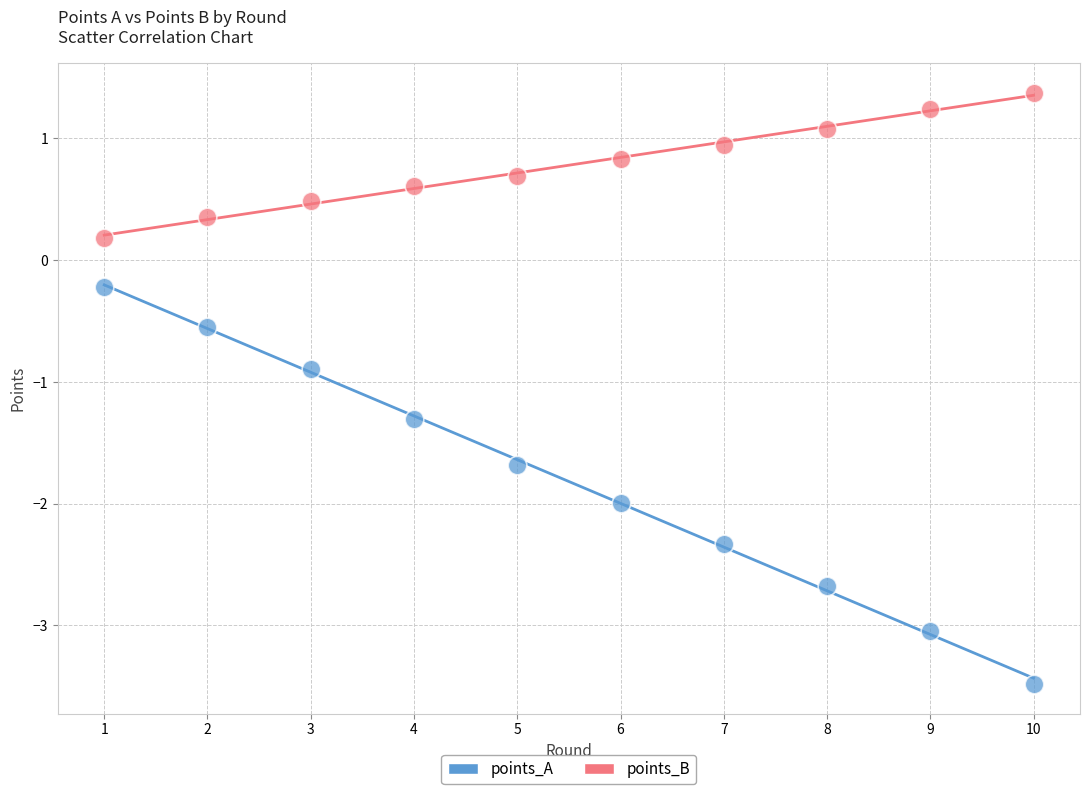

Across all data points, what is the range of X values (max minus min)?

9.0